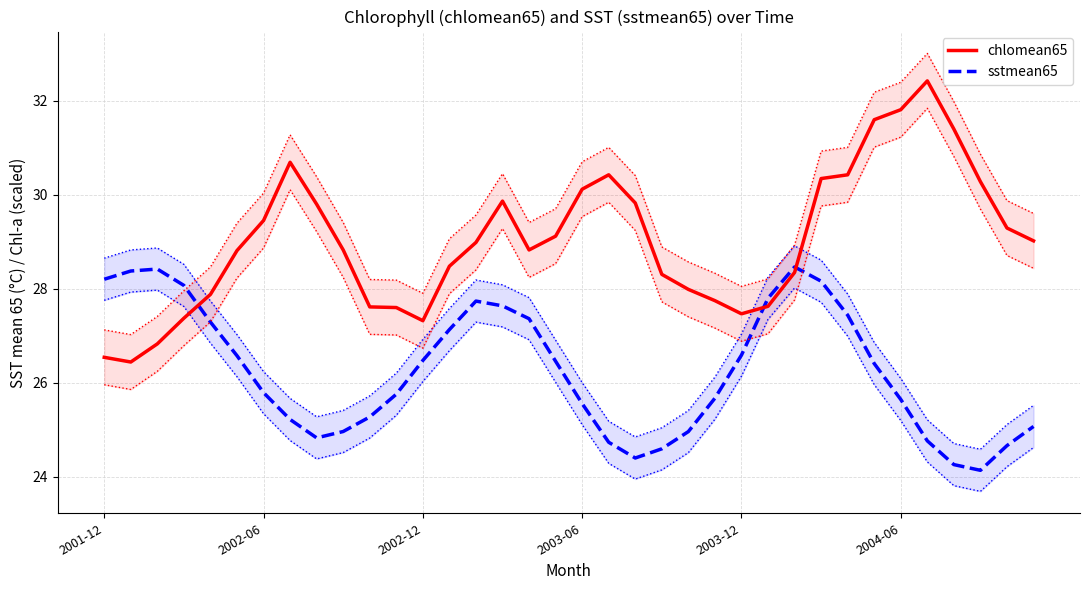

How many times do chlomean65 (scaled) and sstmean65 cross each other?

3